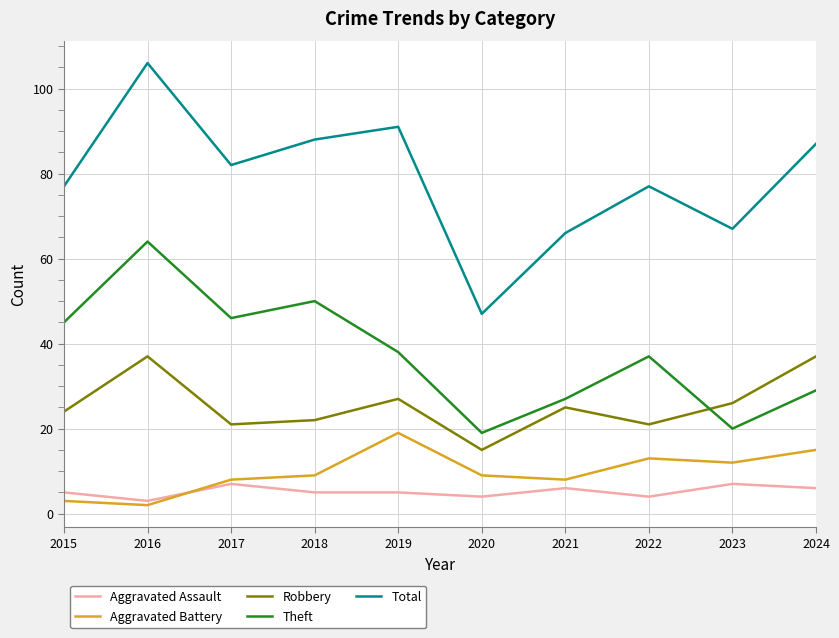

True or false: Theft and Aggravated Assault intersect in this chart.

False